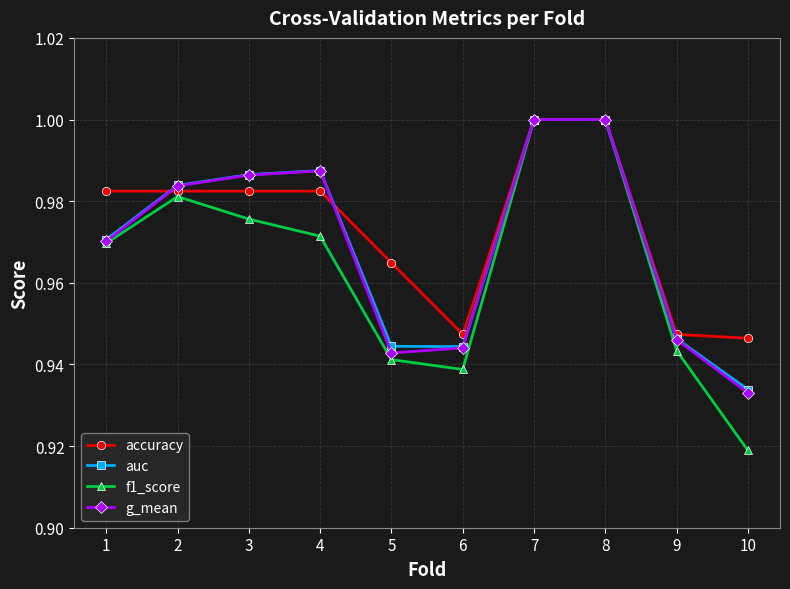

Is it true that accuracy equals 1.3 at 9?

False